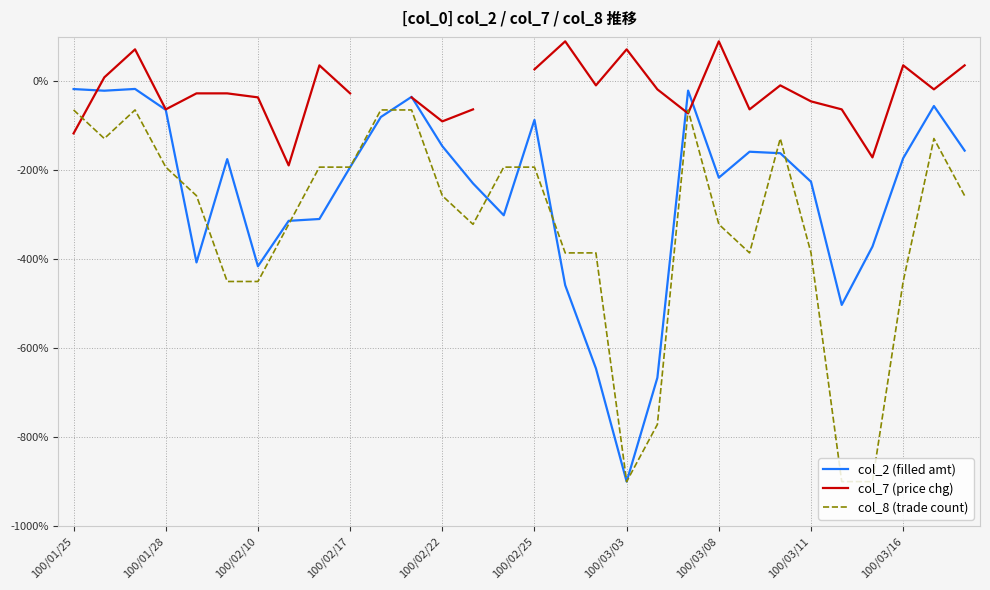

How many negative values does the col_7 (price chg) series have?

19